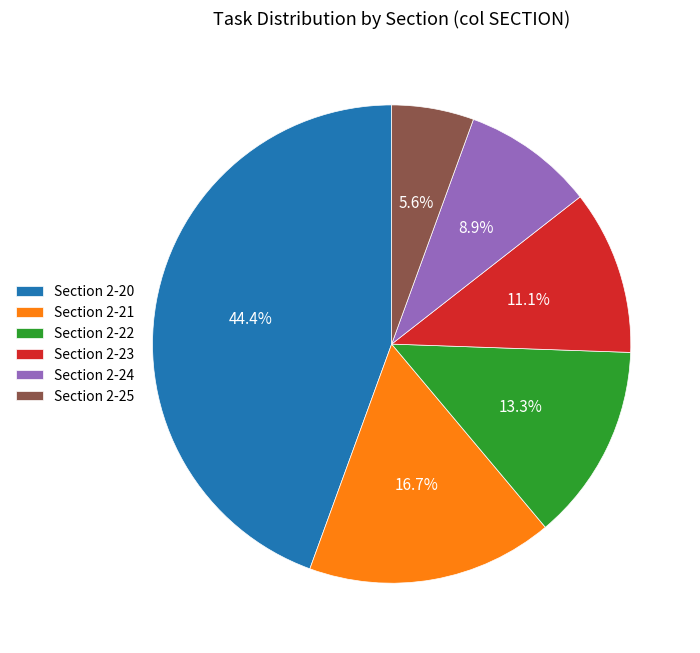

Is Section 2-21 the majority of the pie?

No